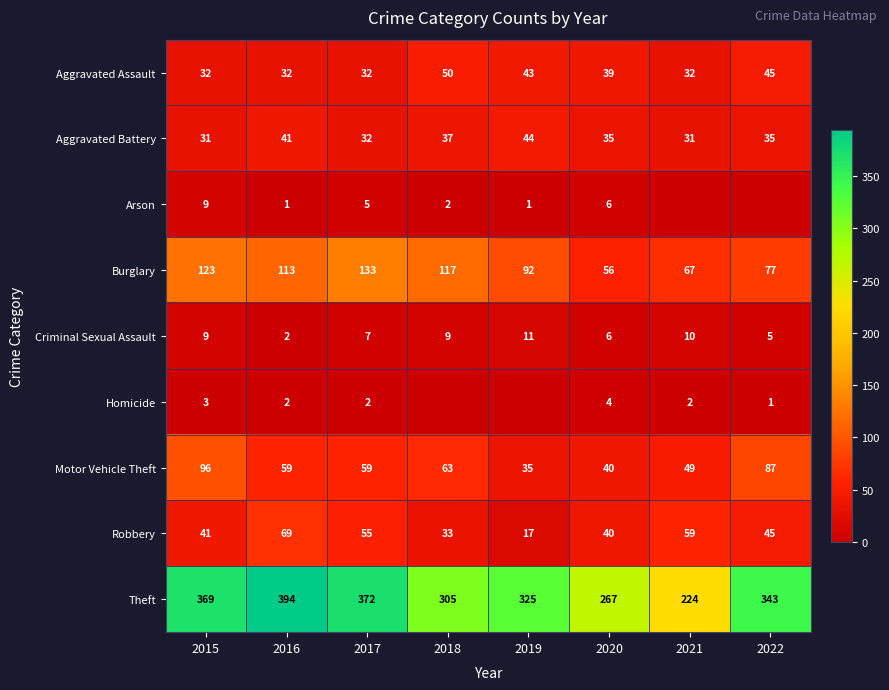

What is the difference between the maximum and minimum values in the Criminal Sexual Assault series?

9